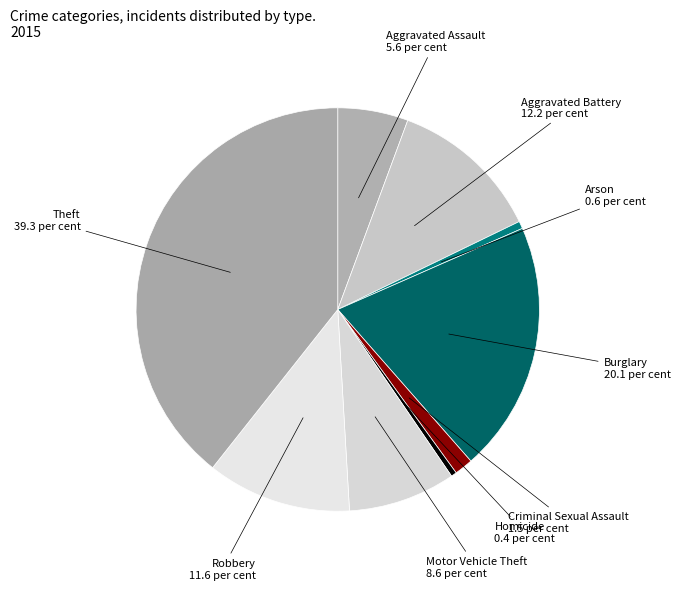

Which has a higher value, Burglary or Robbery?

Burglary